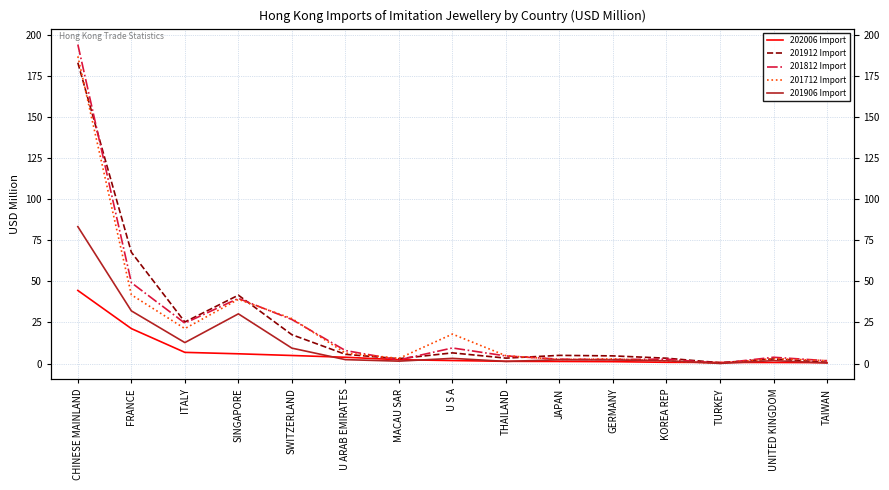

What is the total value across all series at SWITZERLAND?

85.9